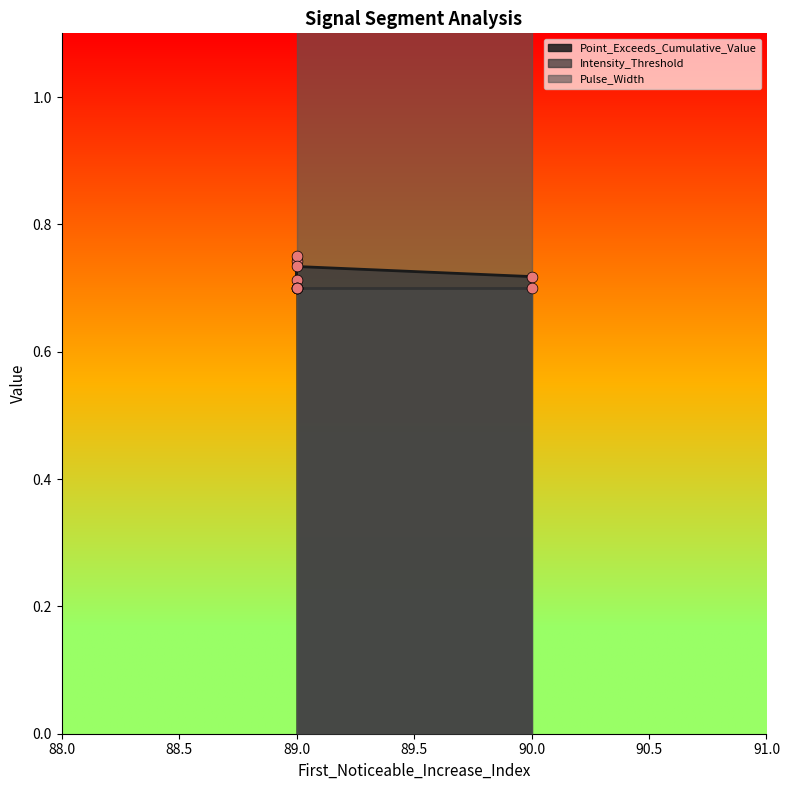

What are all the series names shown in the legend?

Point_Exceeds_Cumulative_Value, Intensity_Threshold, Pulse_Width